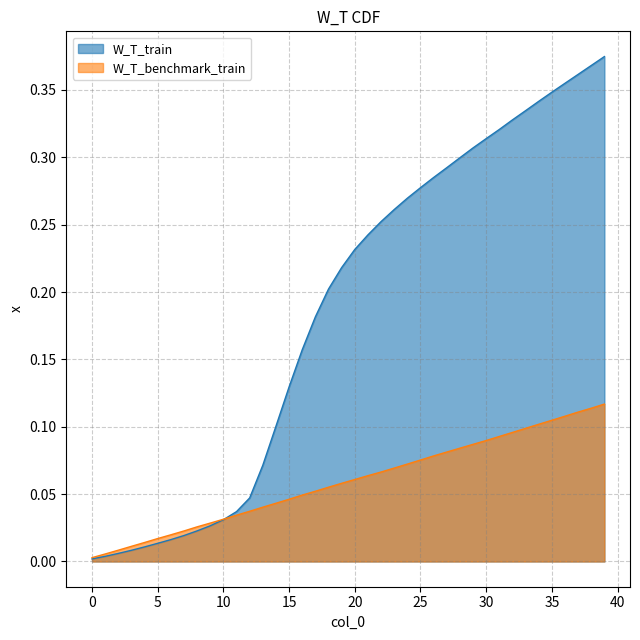

Is the value of W_T_benchmark_train at 31 greater than the value of W_T_train at 36?

No